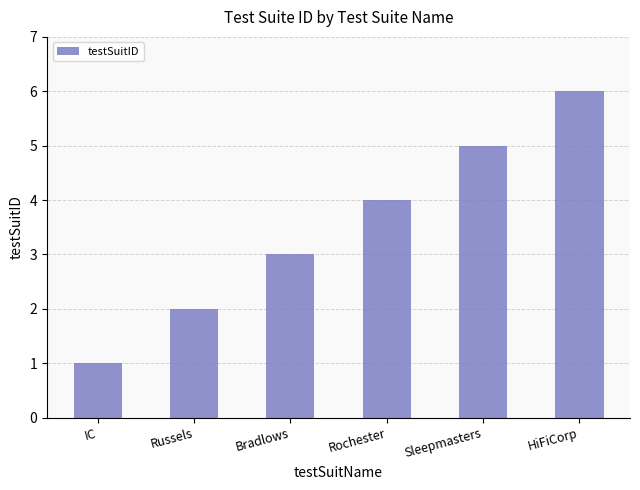

List the labels in order of value, smallest first.

IC, Russels, Bradlows, Rochester, Sleepmasters, HiFiCorp